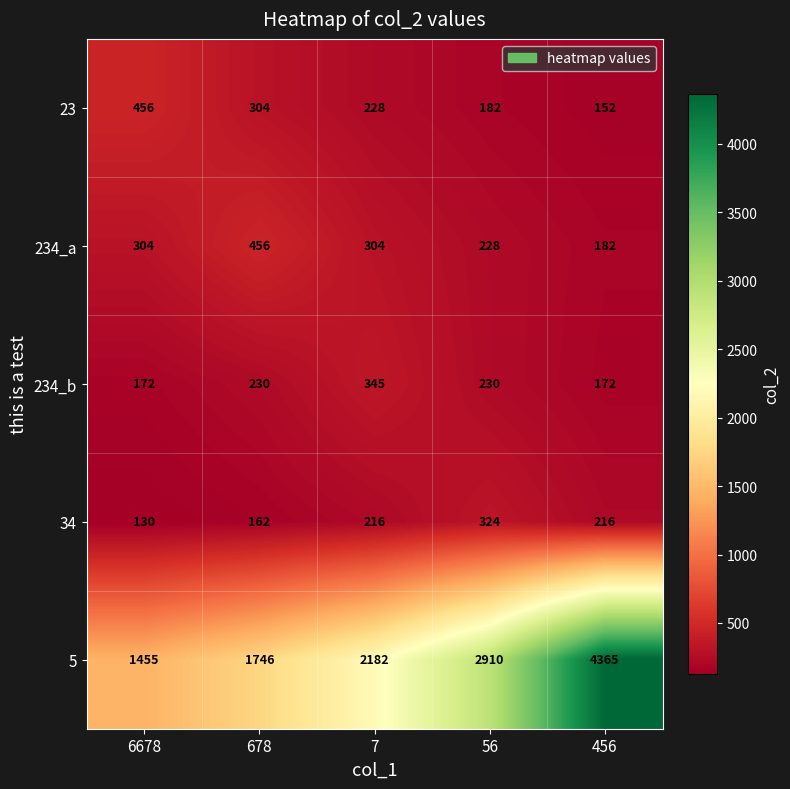

What is the spread (max minus min) of values at 6678?

1325